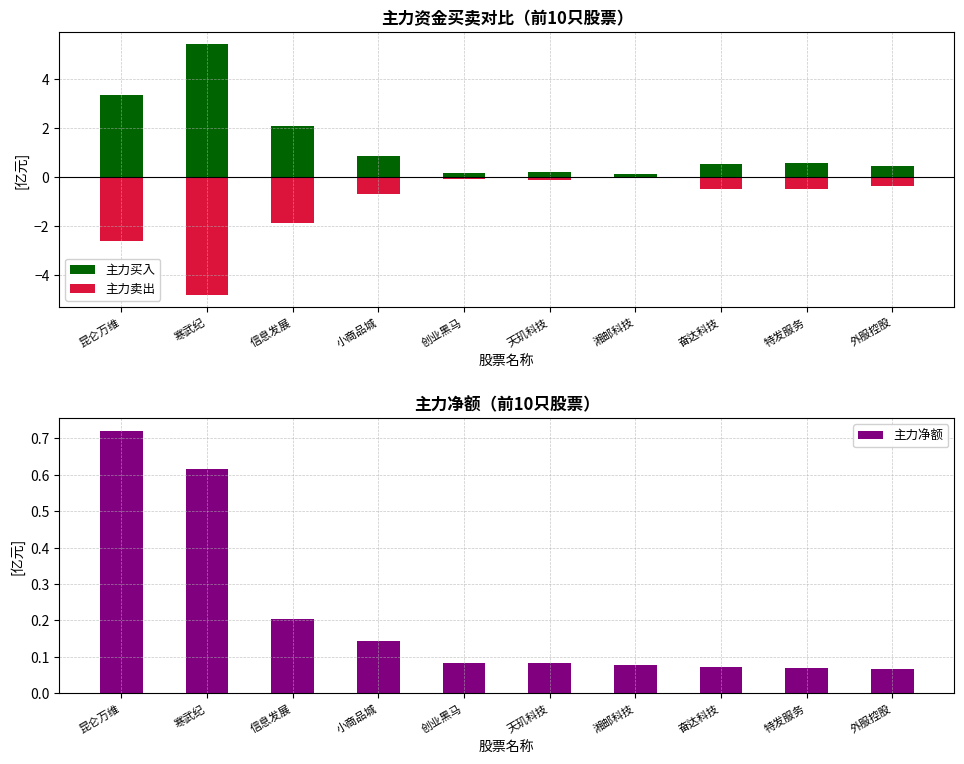

What is the label of the 6th bar from the right?

创业黑马